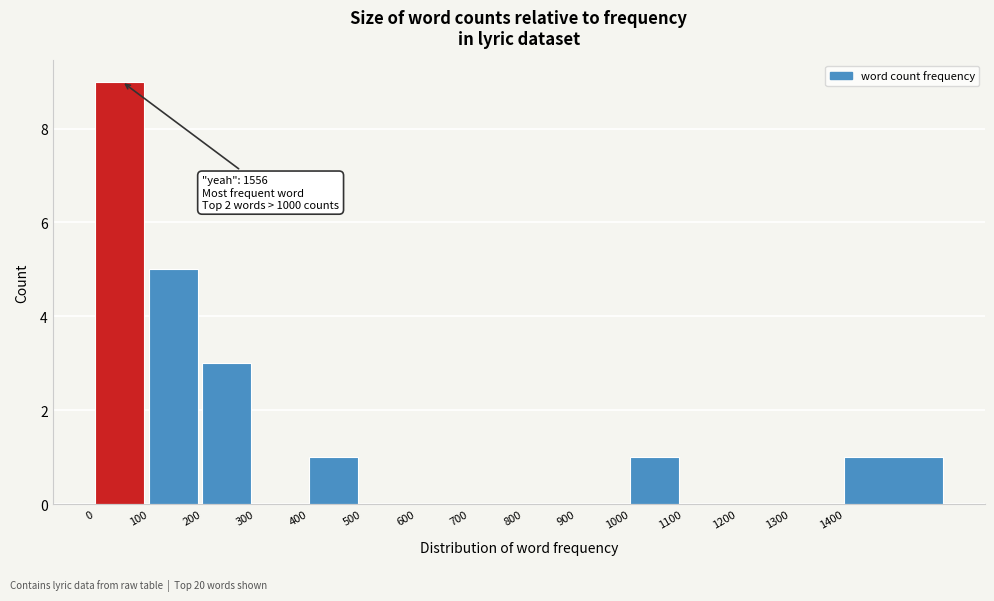

Reading right to left, list all the values displayed in this chart.

1400=1	1300=0	1200=0	1100=0	1000=1	900=0	800=0	700=0	600=0	500=0	400=1	300=0	200=3	100=5	0=9